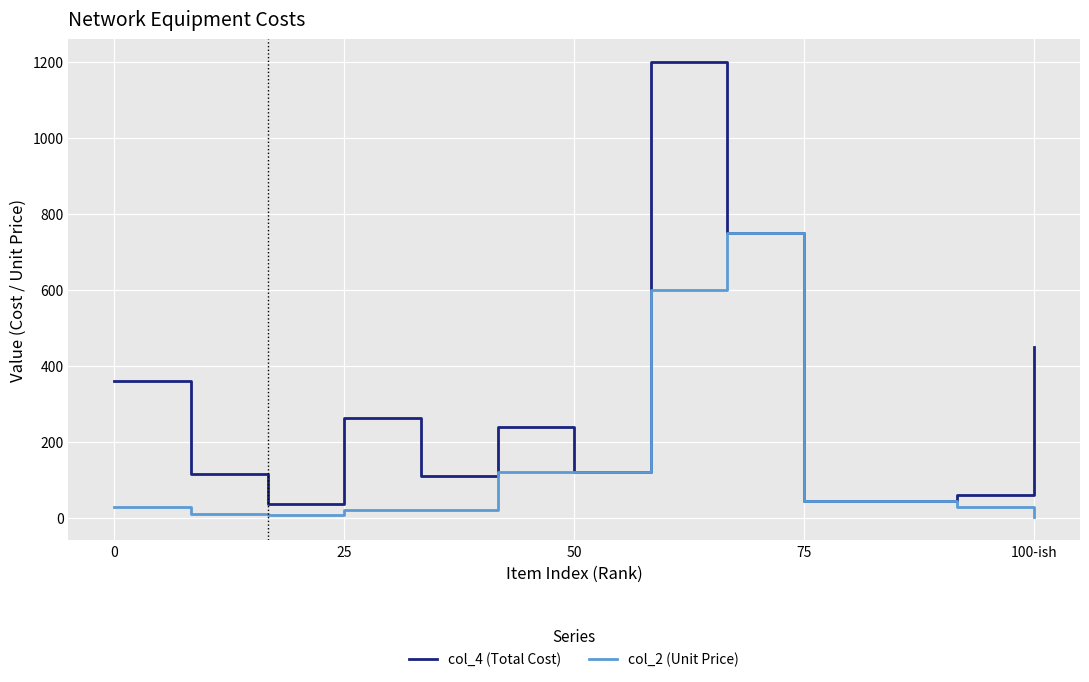

What is the highest value of the col_2 (Unit Price) series?

750.0